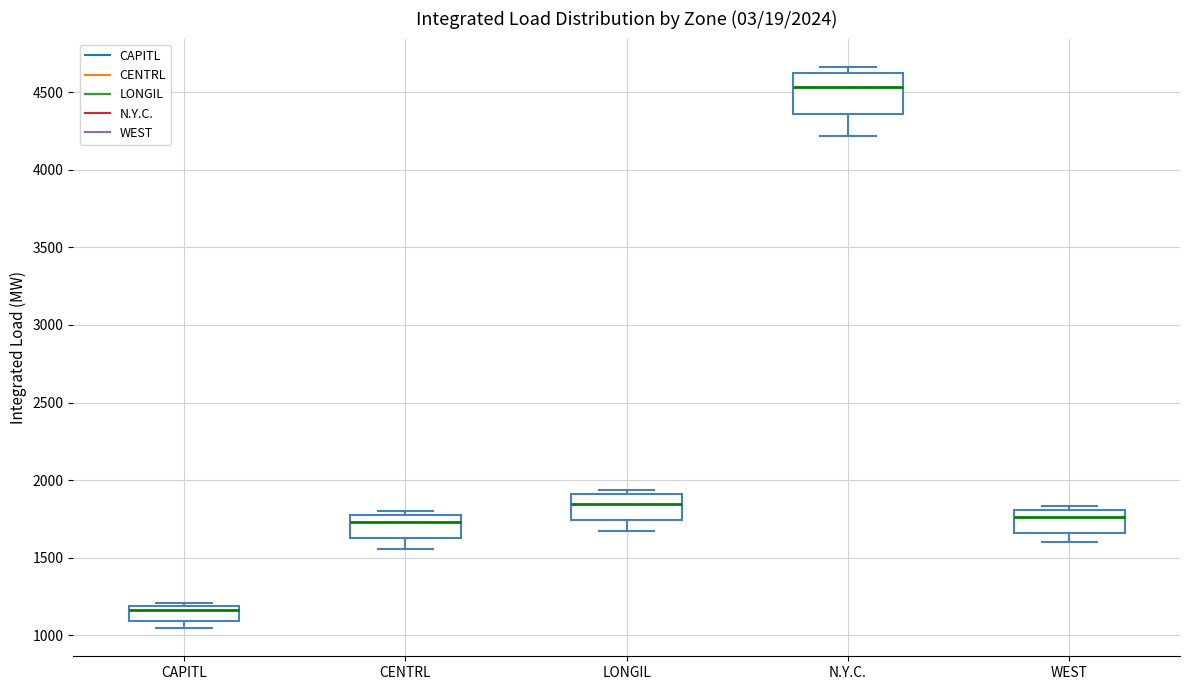

Comparing the boxes themselves (not the whiskers), which one is the tallest?

N.Y.C.